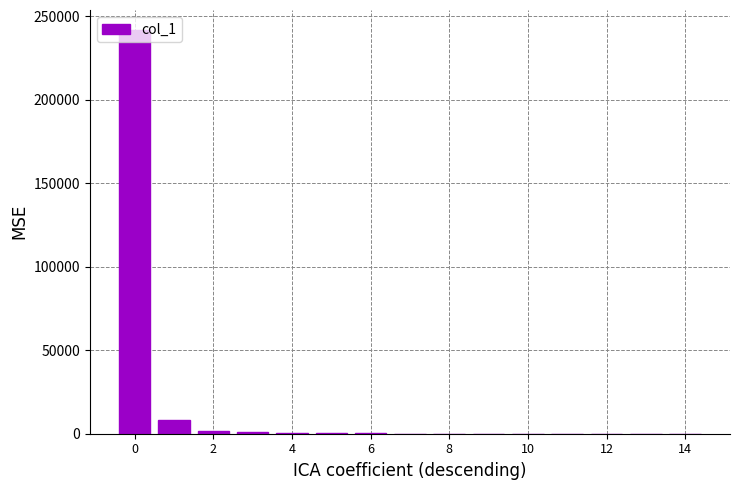

What is the sum of all values?

253750